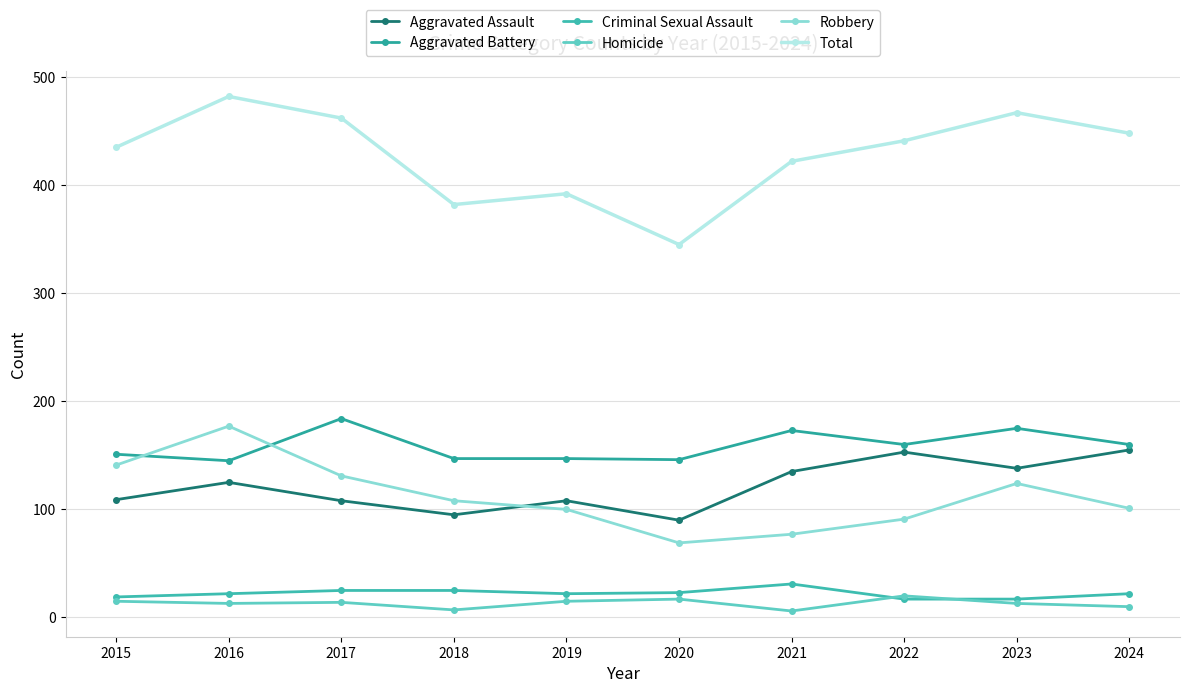

What value does the Aggravated Battery series have at 2020, to the nearest 5?

145